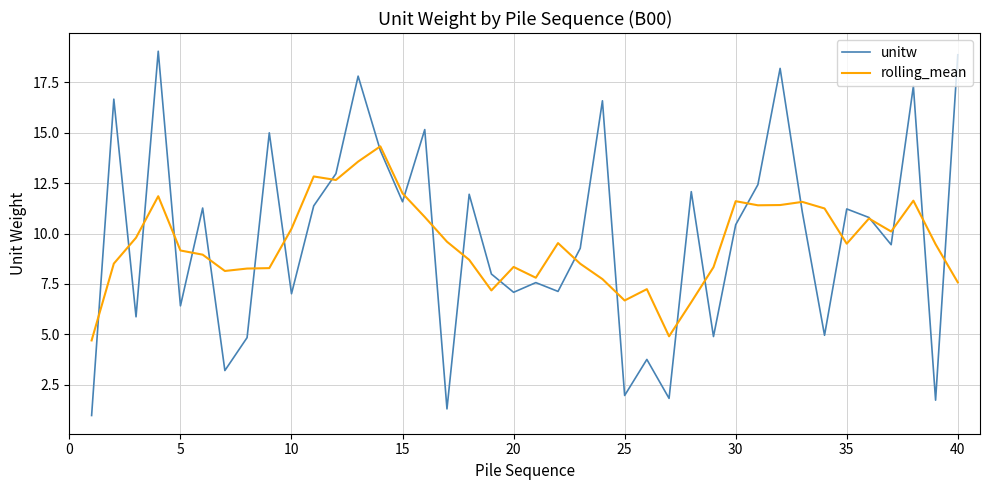

What is the greatest value displayed?

19.0